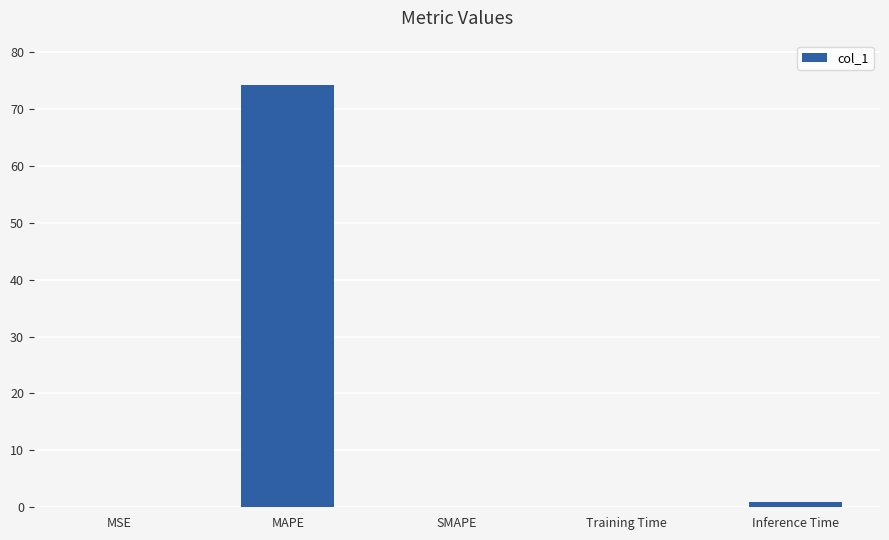

Which category has the highest value across all series?

MAPE